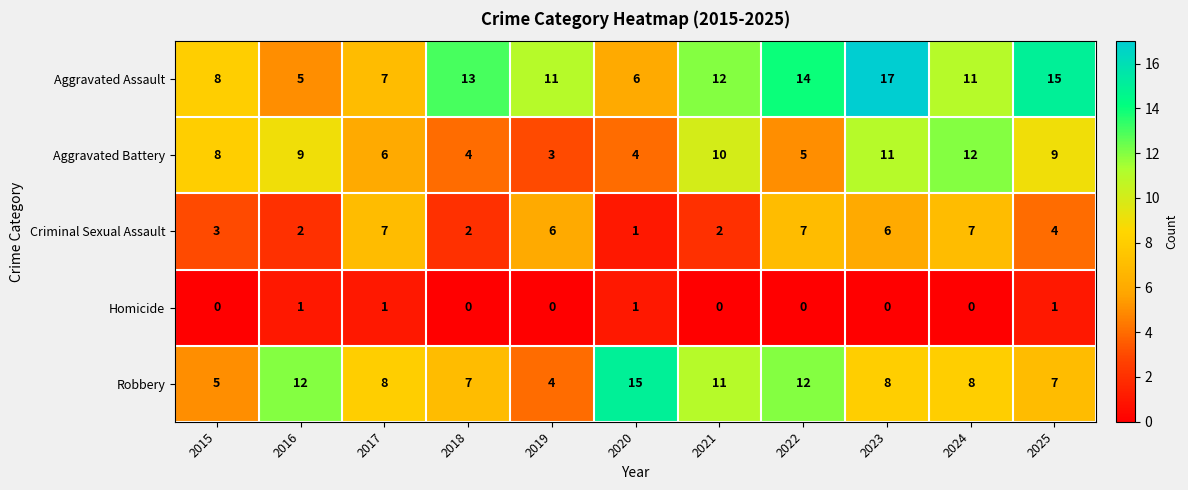

List the series in order of their peak value, highest first.

Aggravated Assault, Robbery, Aggravated Battery, Criminal Sexual Assault, Homicide